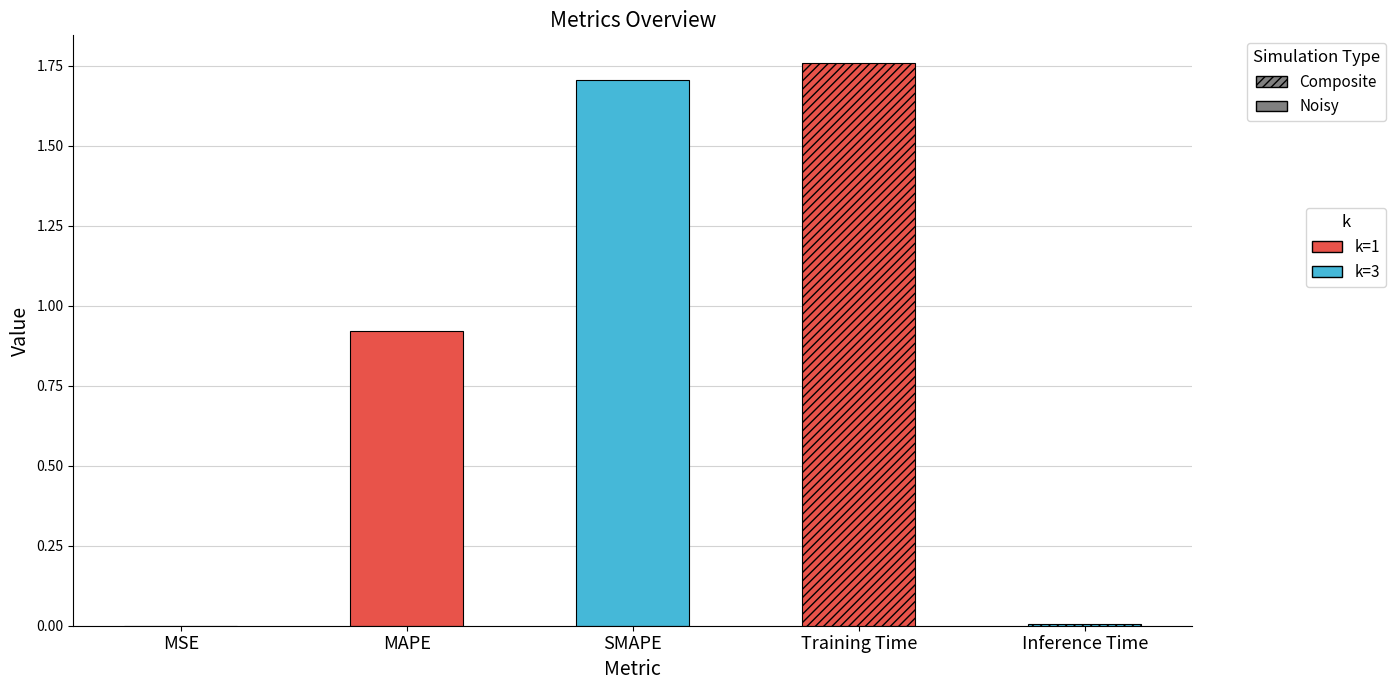

What is the change in value from MSE to MAPE?

+0.9